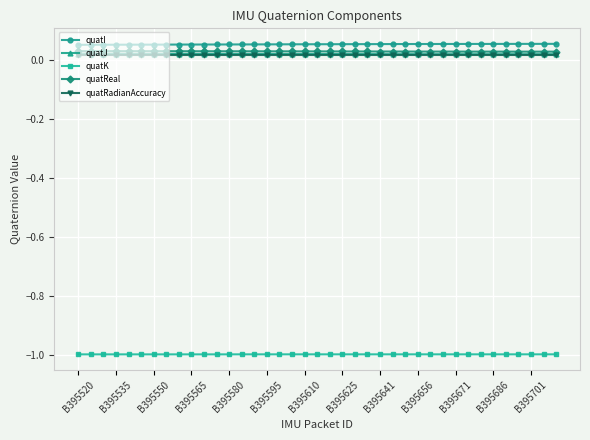

Count the quatReal values in the range 0 to 1.

39